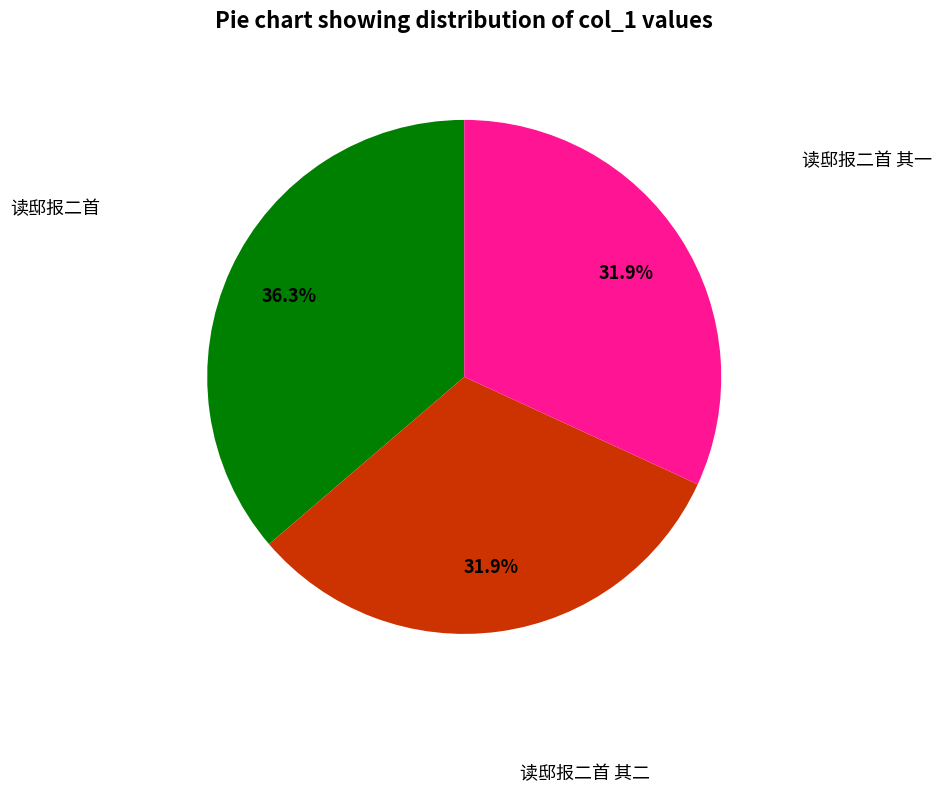

Does any single category account for the majority?

No